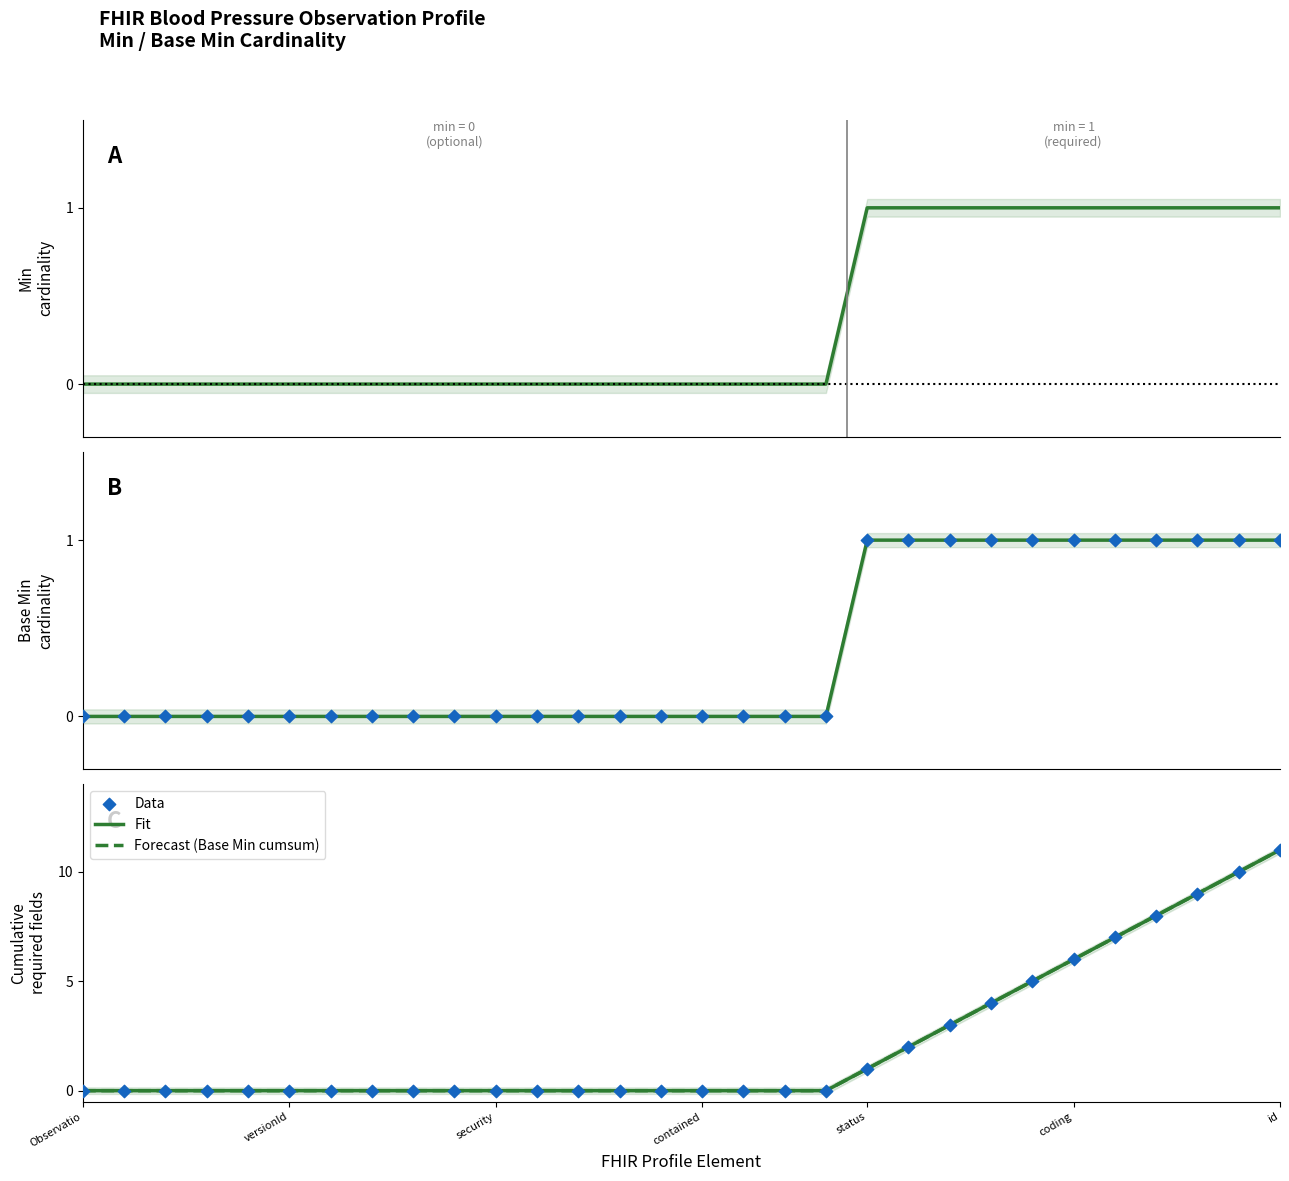

Which series has the largest Y range (max minus min)?

Fit